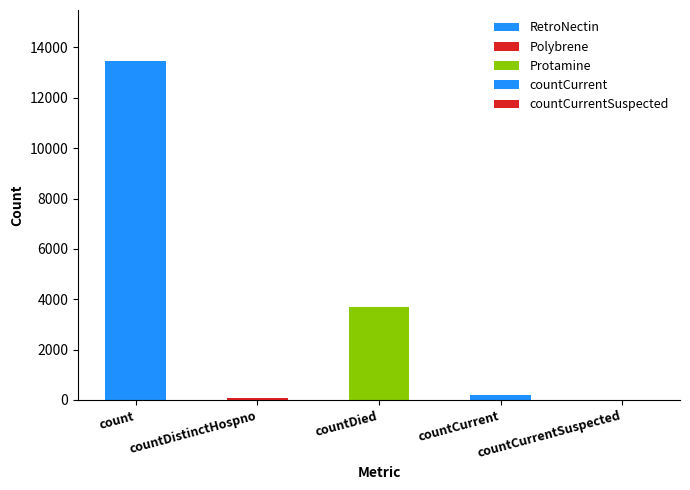

Which label corresponds to the largest value in the chart?

count